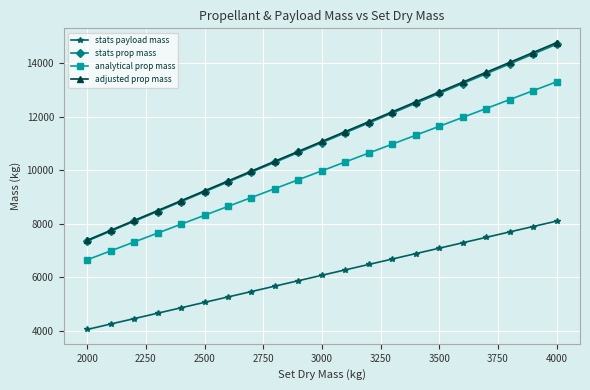

True or false: stats payload mass and stats prop mass cross at least once.

False